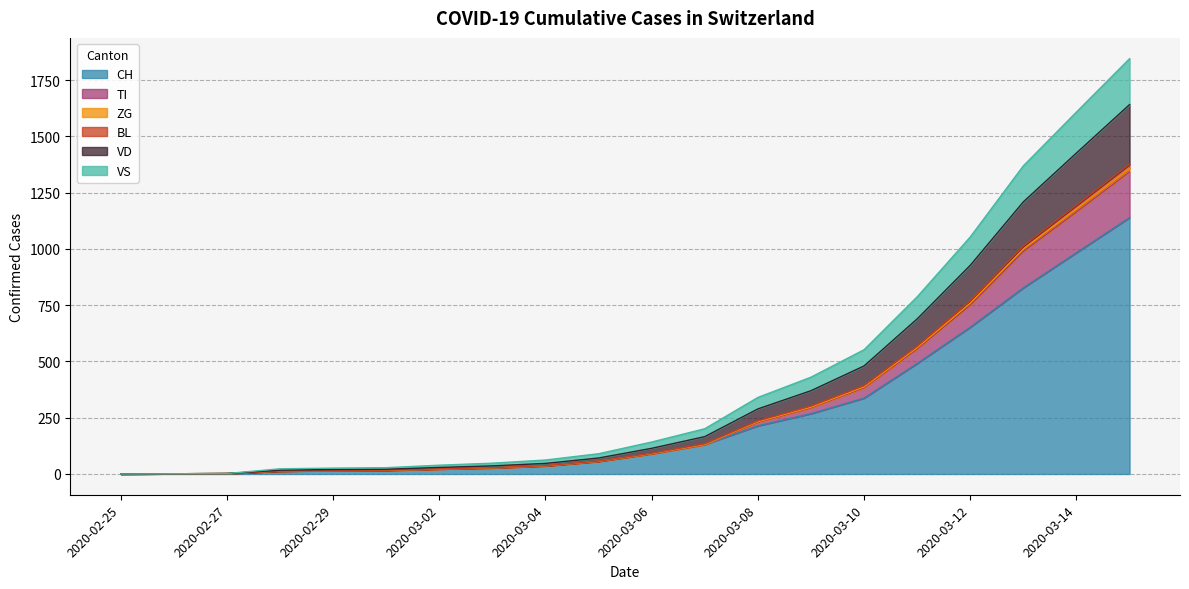

Does the chart have visible grid lines?

Yes